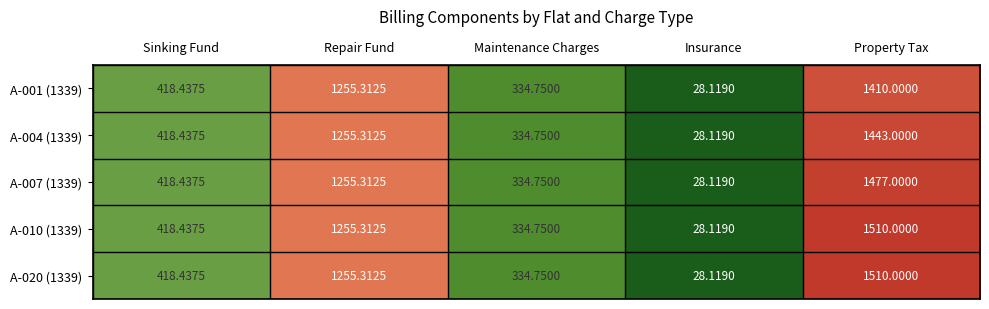

At which category does the chart reach its peak across all series?

Property Tax